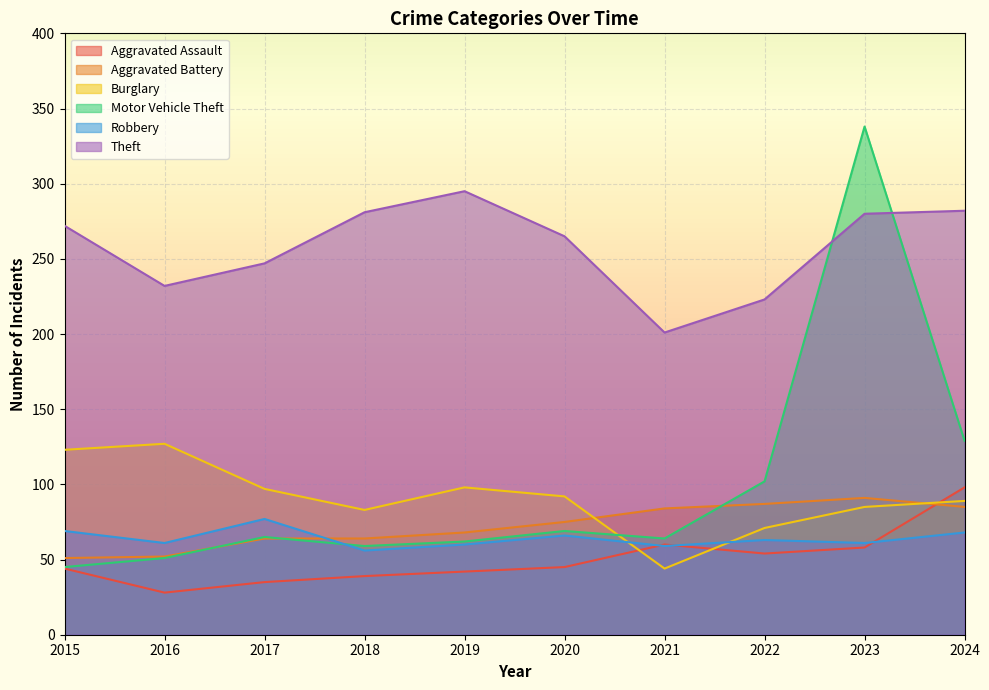

Which series changed the most between 2015 and 2019?

Burglary